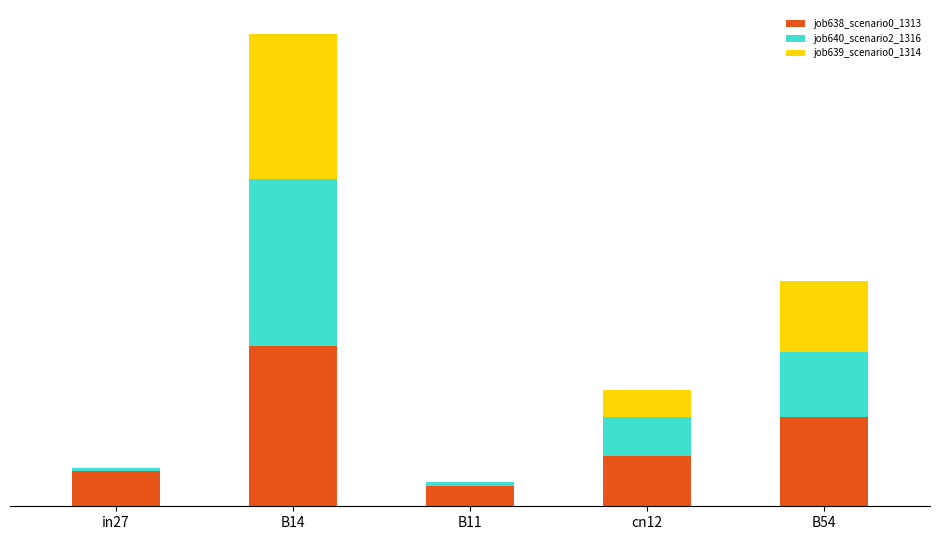

Does the chart contain stacked bars?

Yes